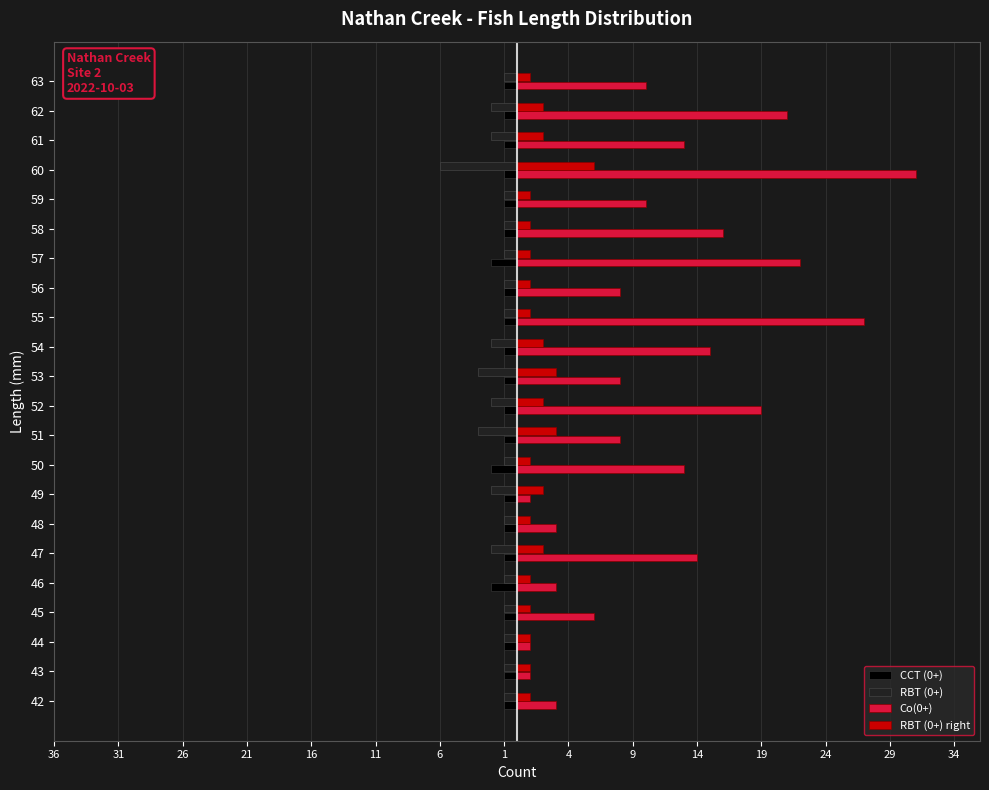

What are all the series names shown in the legend?

CCT (0+), RBT (0+), Co(0+), RBT (0+) right